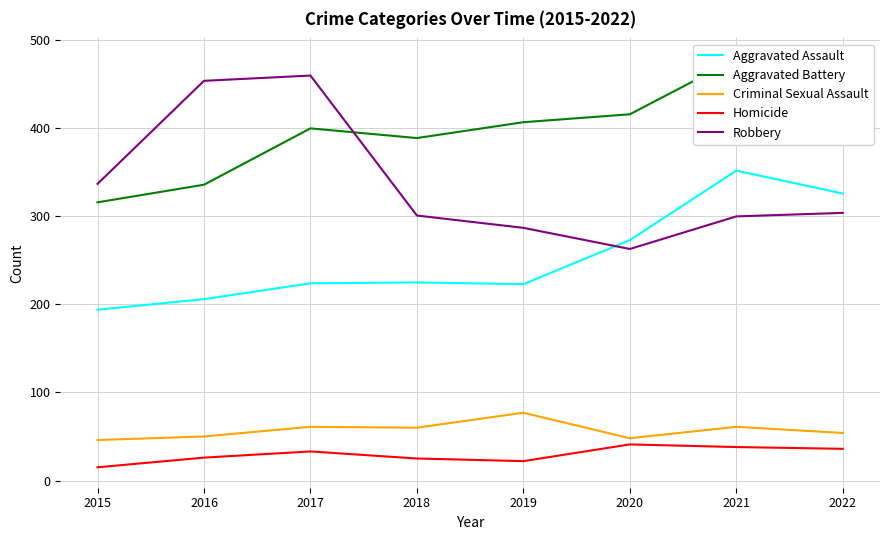

What is the value of the Aggravated Battery point at the 5th from the left?

407